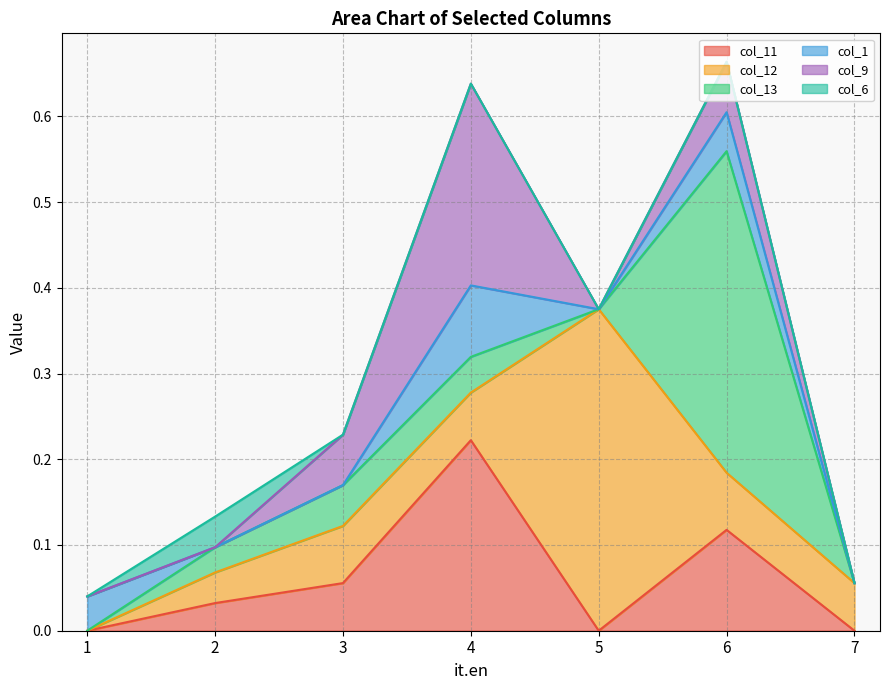

At how many categories does at least one series exceed 0?

7